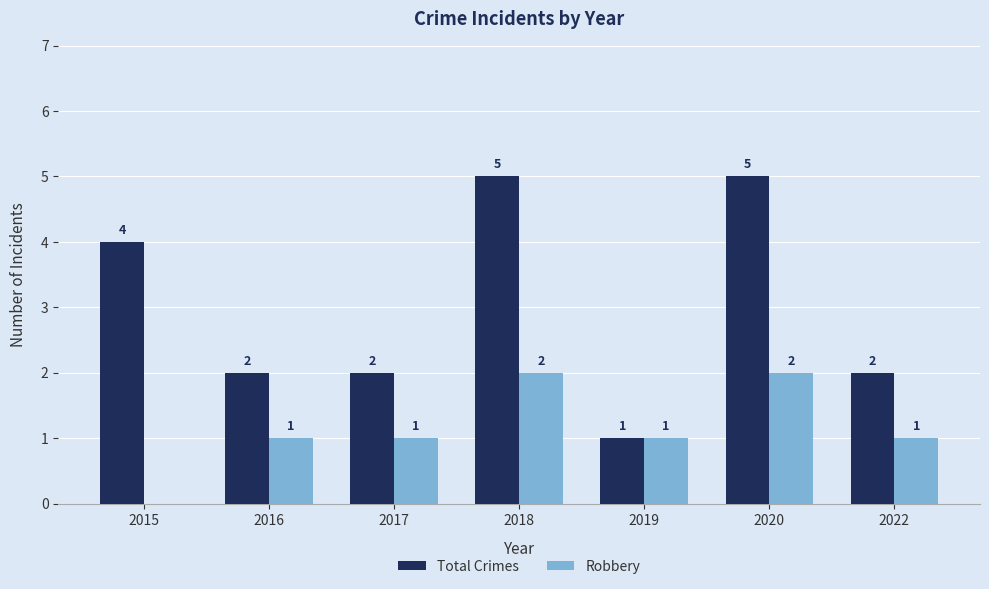

True or false: Total Crimes has a value of 0 at 2019.

False